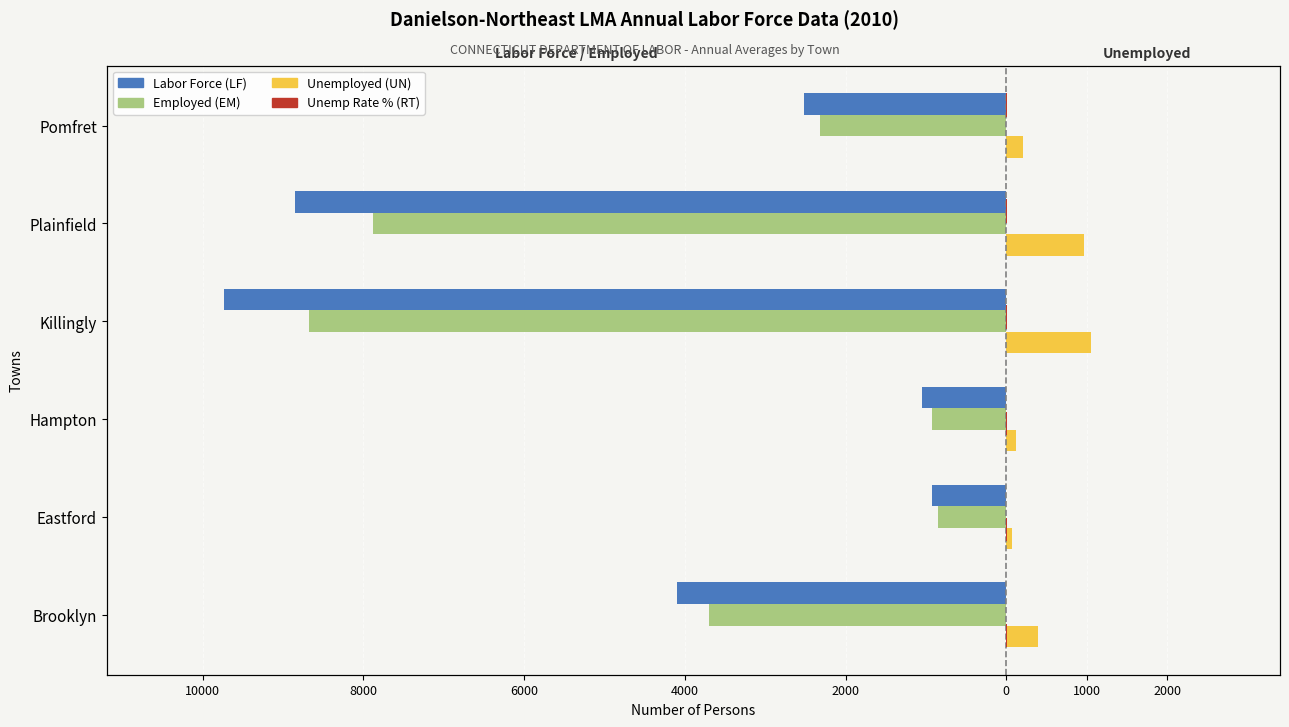

Is it true that Employed (EM) equals -13991.1 at Plainfield?

False